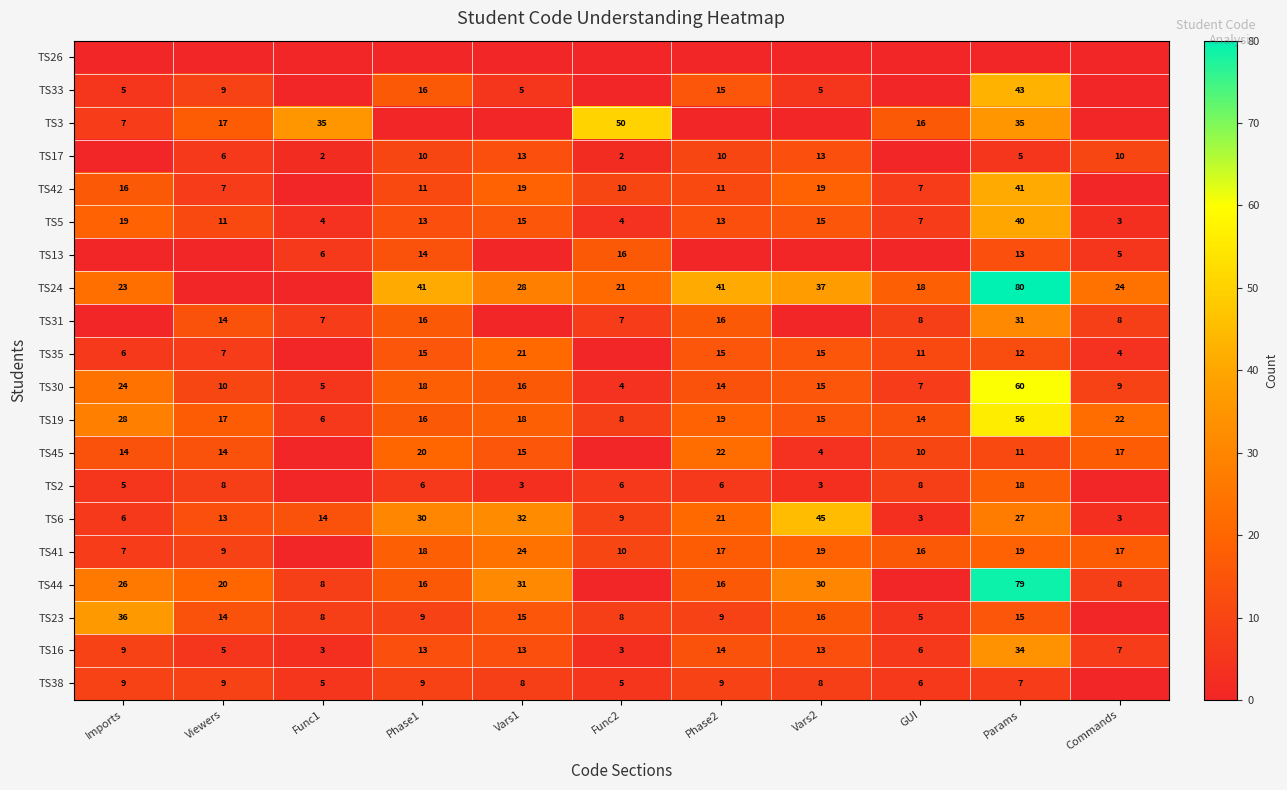

Count the number of data series in this chart.

20